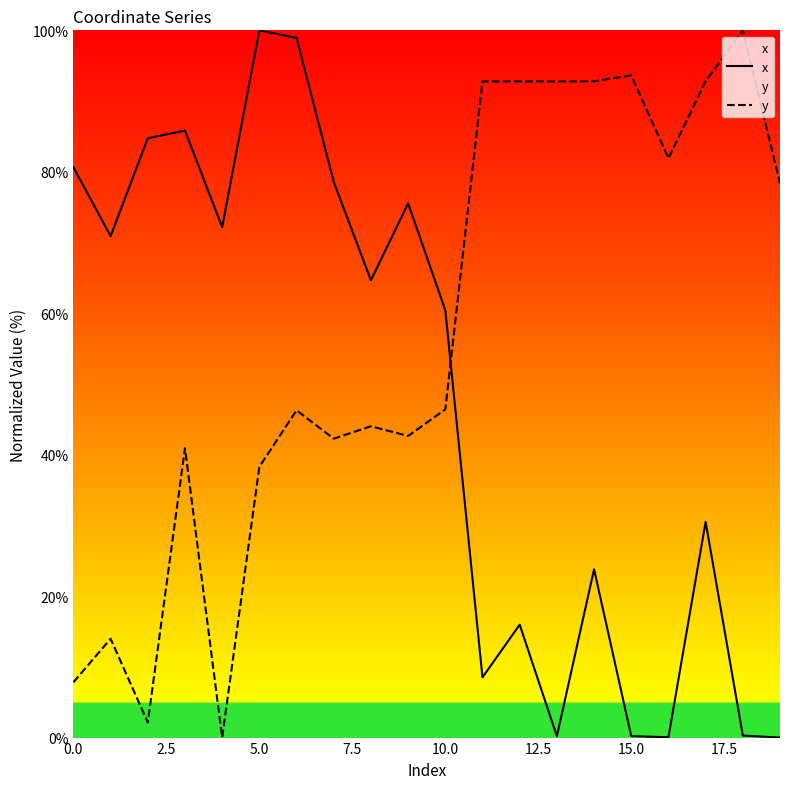

Between 19 and 18, which is larger?

18